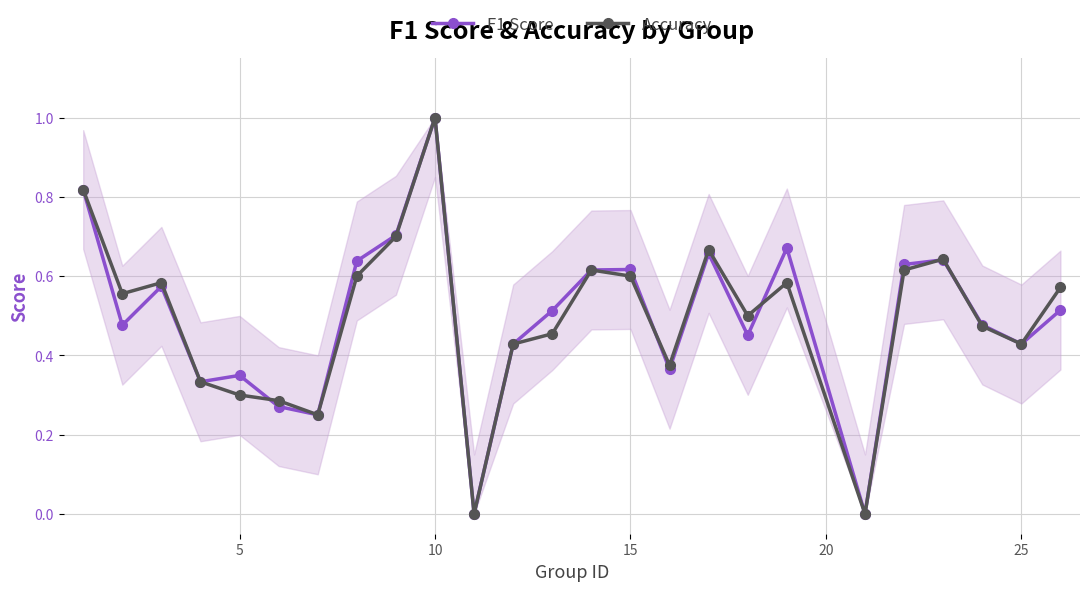

True or false: Accuracy has more than 1 interior local peaks.

True